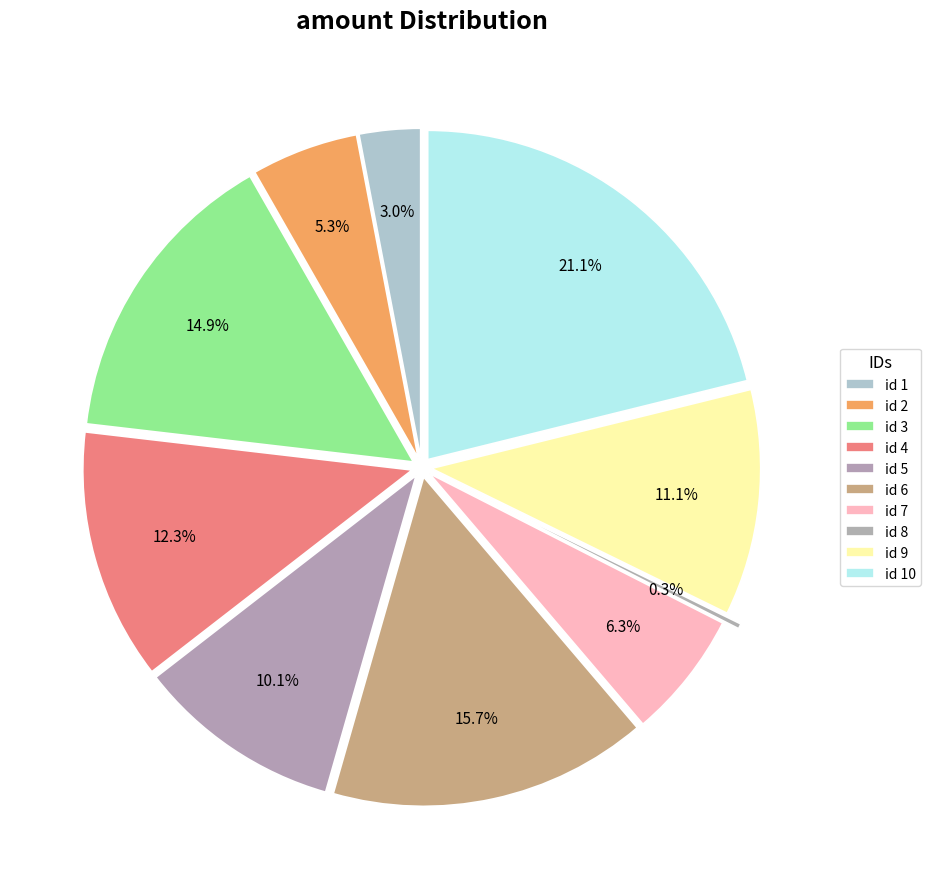

How many slices are in this pie chart?

10